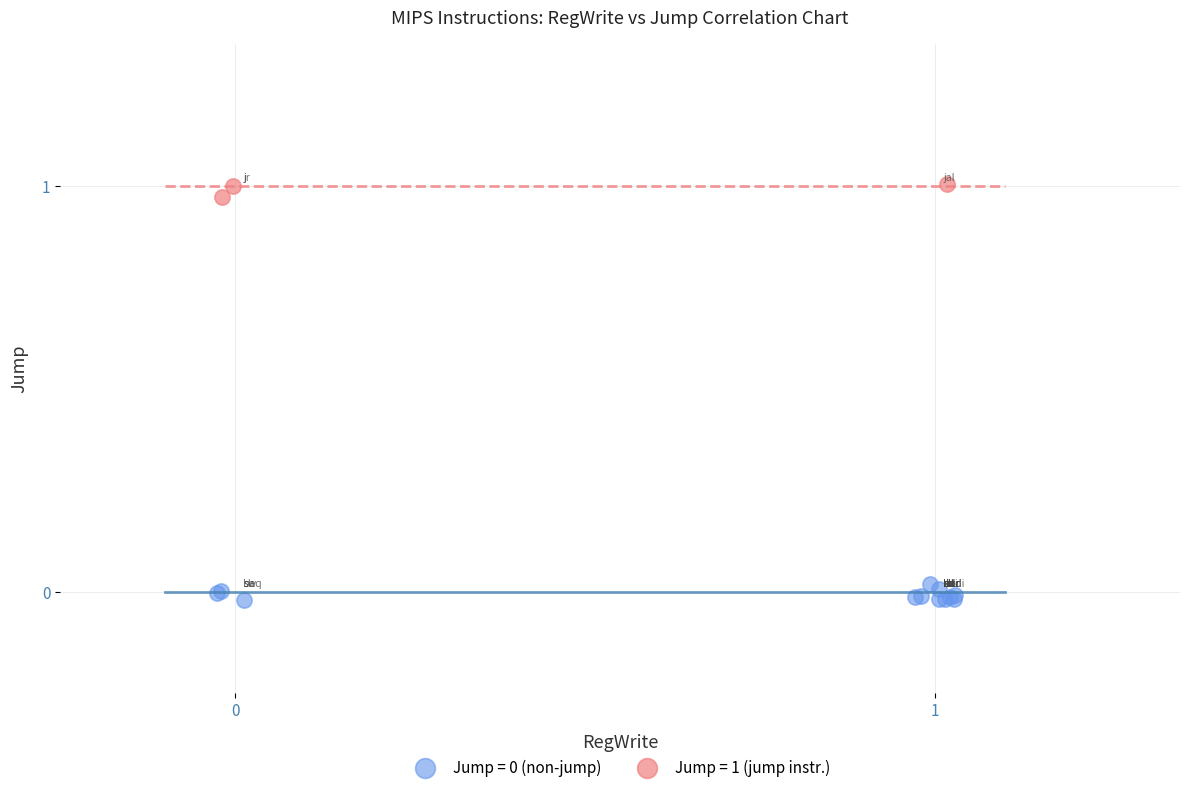

Which series reaches the maximum Y coordinate?

Jump = 1 (jump instr.)